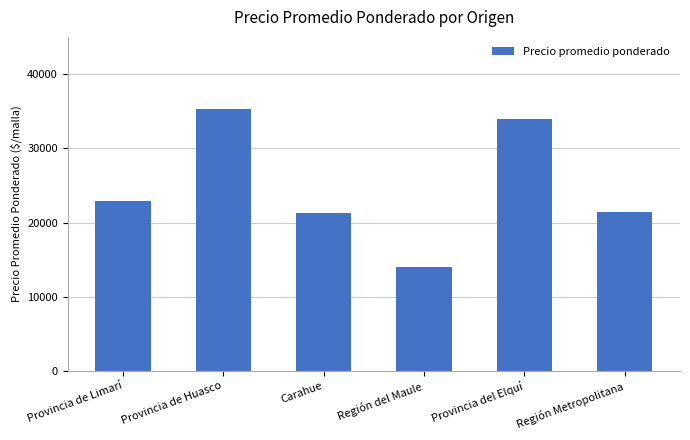

What is the sum of the values at Región Metropolitana and Provincia de Limarí?

44275